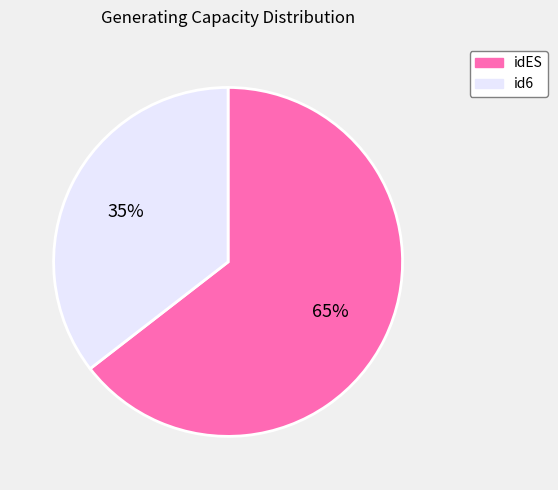

To the nearest percent, what percentage of the pie is idES?

65%